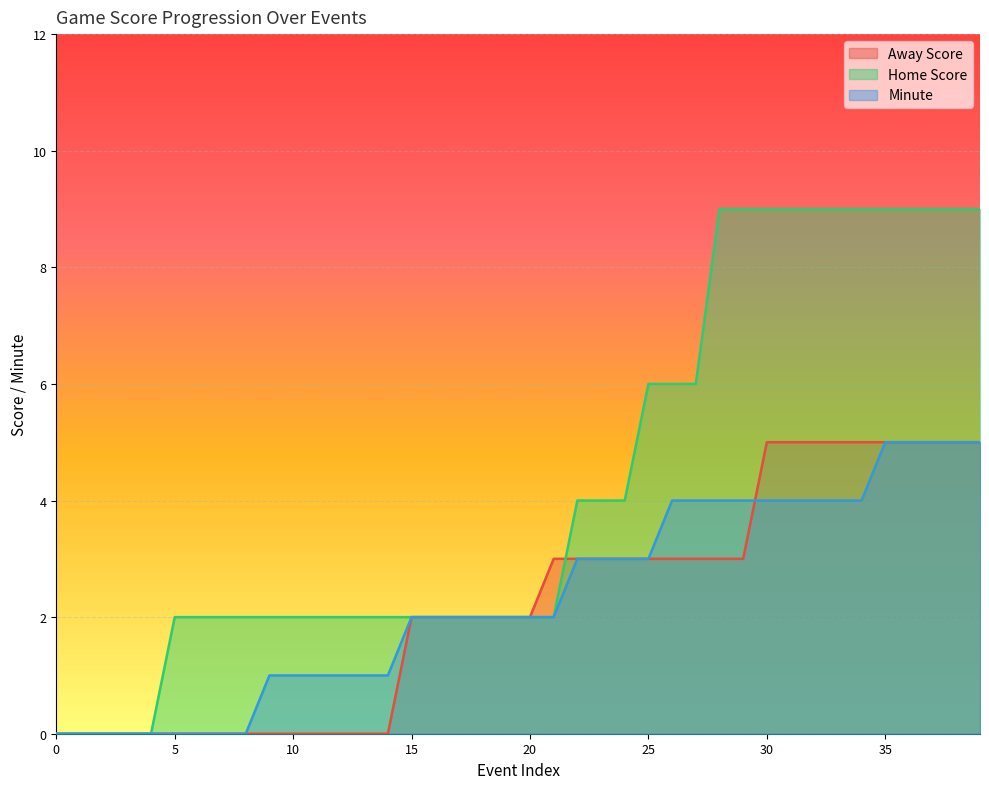

Reading left to right, extract all data points from this chart.

Away Score: 0	0	0	0	0	0	0	0	0	0	0	0	0	0	0	2	2	2	2	2	2	3	3	3	3	3	3	3	3	3	5	5	5	5	5	5	5	5	5	5
Home Score: 0	0	0	0	0	2	2	2	2	2	2	2	2	2	2	2	2	2	2	2	2	2	4	4	4	6	6	6	9	9	9	9	9	9	9	9	9	9	9	9
Minute: 0	0	0	0	0	0	0	0	0	1	1	1	1	1	1	2	2	2	2	2	2	2	3	3	3	3	4	4	4	4	4	4	4	4	4	5	5	5	5	5